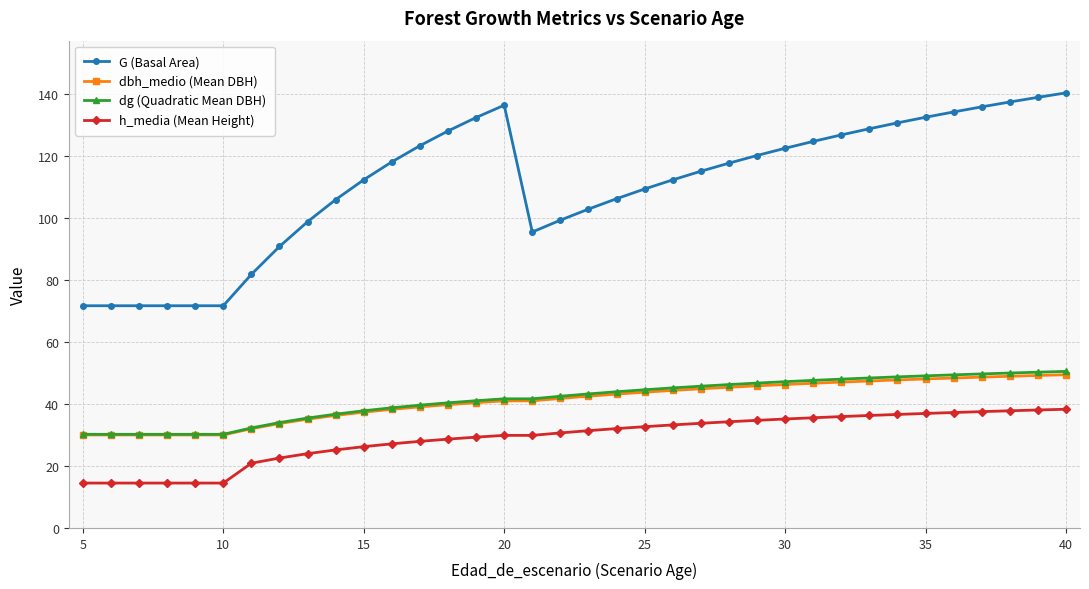

Which series has the widest spread of values?

G (Basal Area)